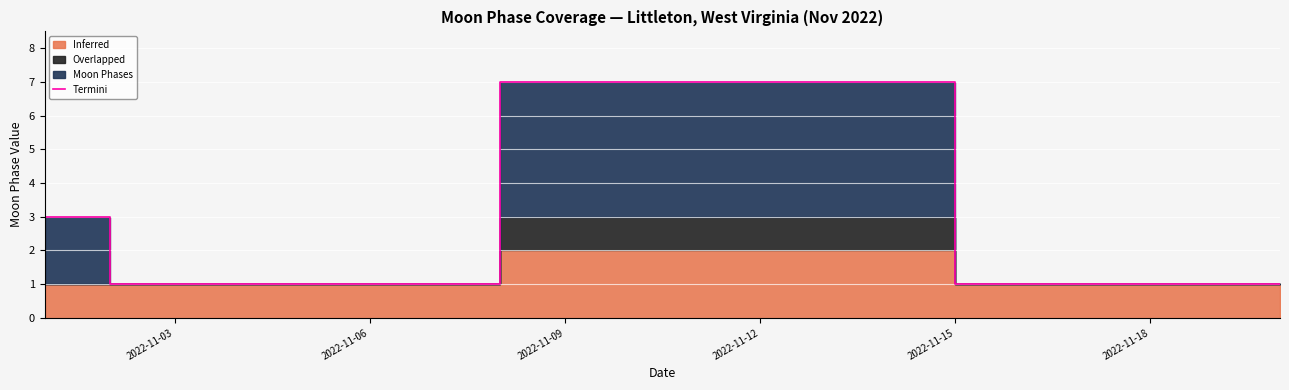

What is the average value?

3